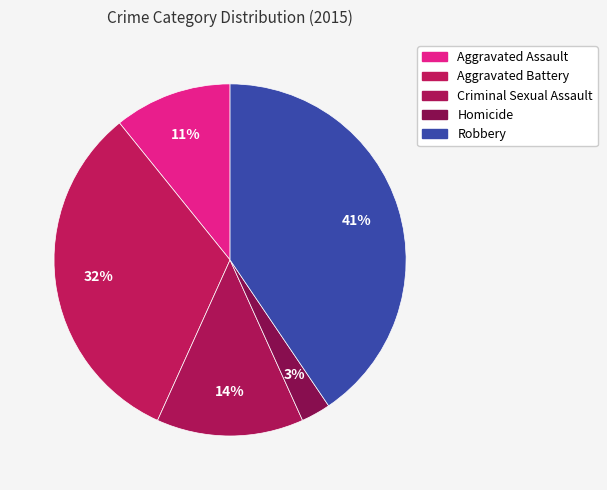

How many segments does this pie chart have?

5